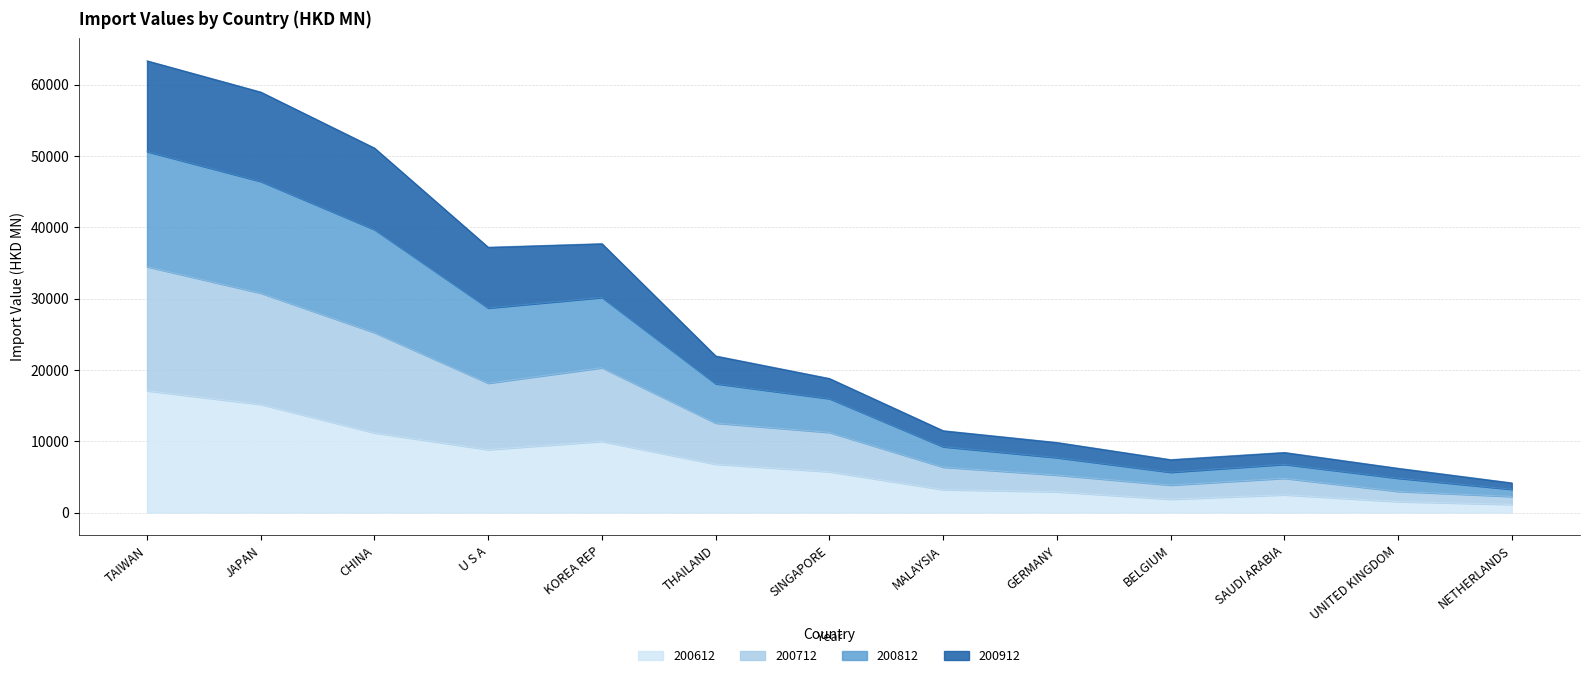

Between BELGIUM and SAUDI ARABIA, which is larger?

SAUDI ARABIA